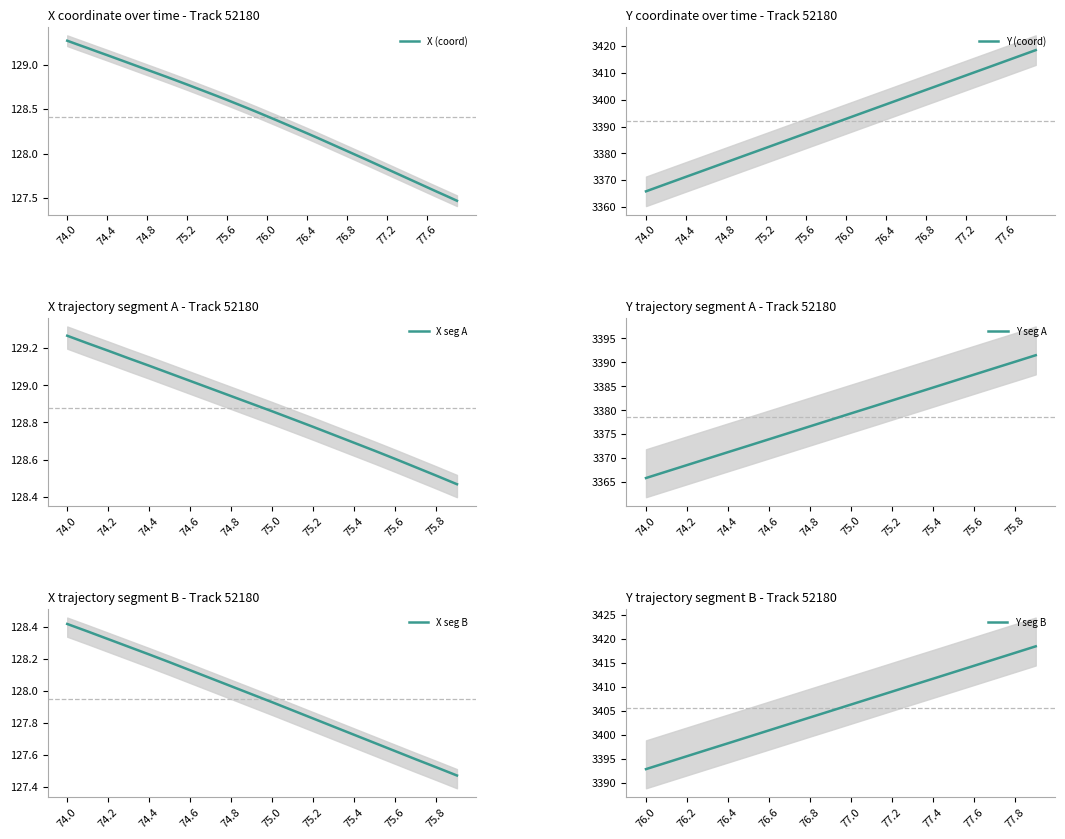

True or false: X (coord) has a value of 204.4 at 74.0.

False